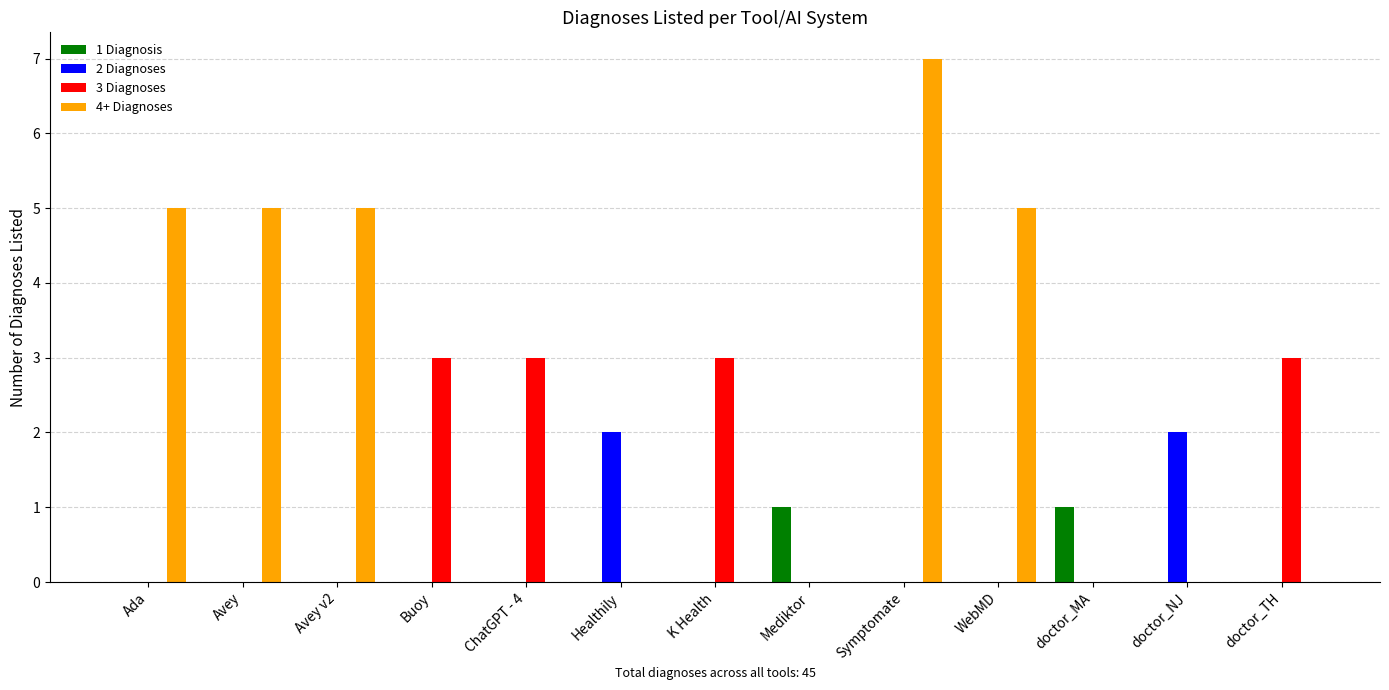

What is the greatest value displayed?

7